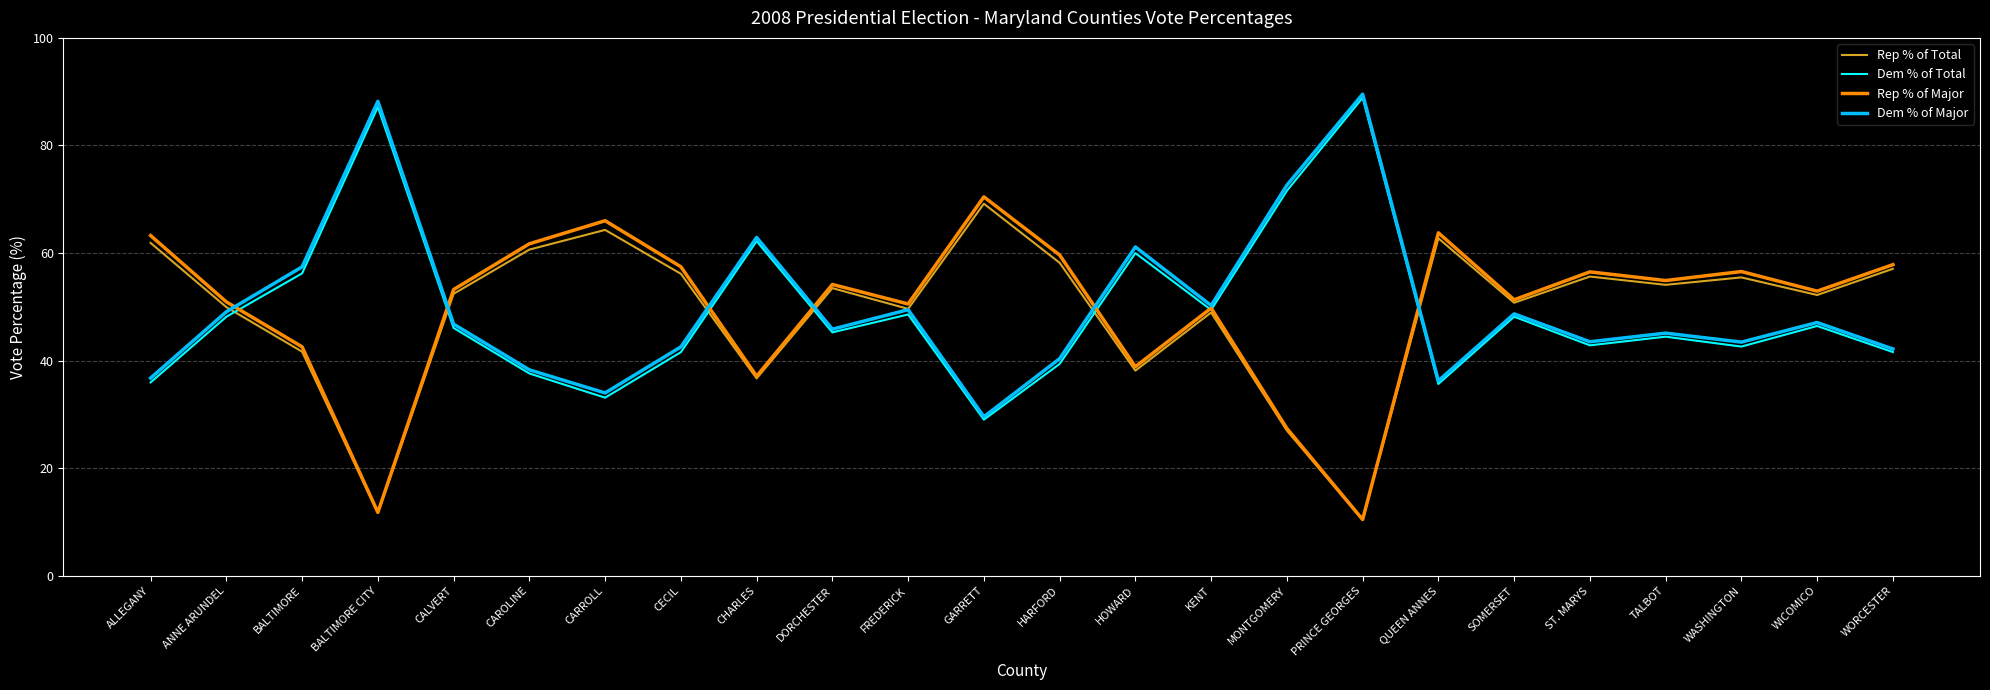

What is the maximum value shown in the chart?

89.5